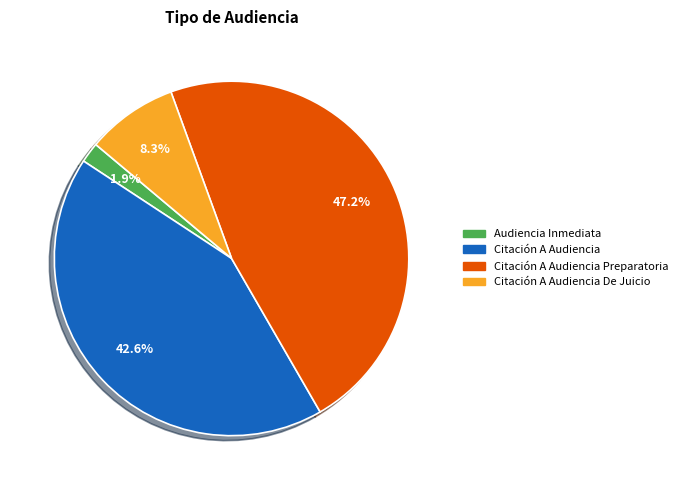

Does any single category account for the majority?

No